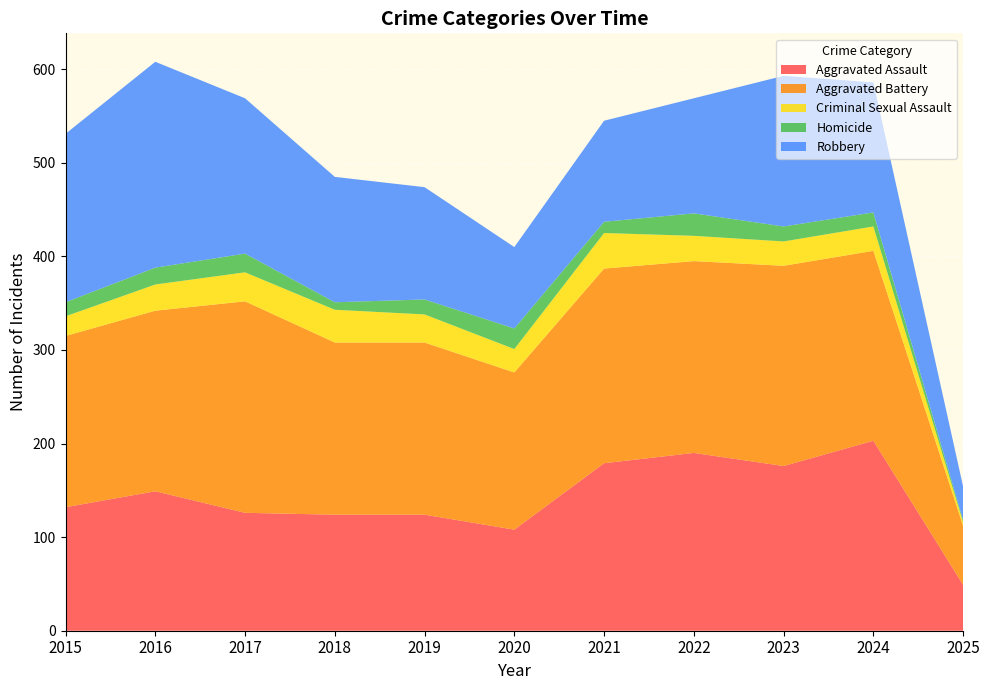

Reading right to left, what are all the values shown in this chart?

Aggravated Assault: 49	203	176	190	179	108	124	124	126	149	132
Aggravated Battery: 63	203	214	205	208	168	184	184	226	193	183
Criminal Sexual Assault: 4	26	26	27	38	25	30	35	31	28	21
Homicide: 2	15	16	24	12	22	16	8	20	18	15
Robbery: 36	139	161	123	108	87	120	134	166	220	180